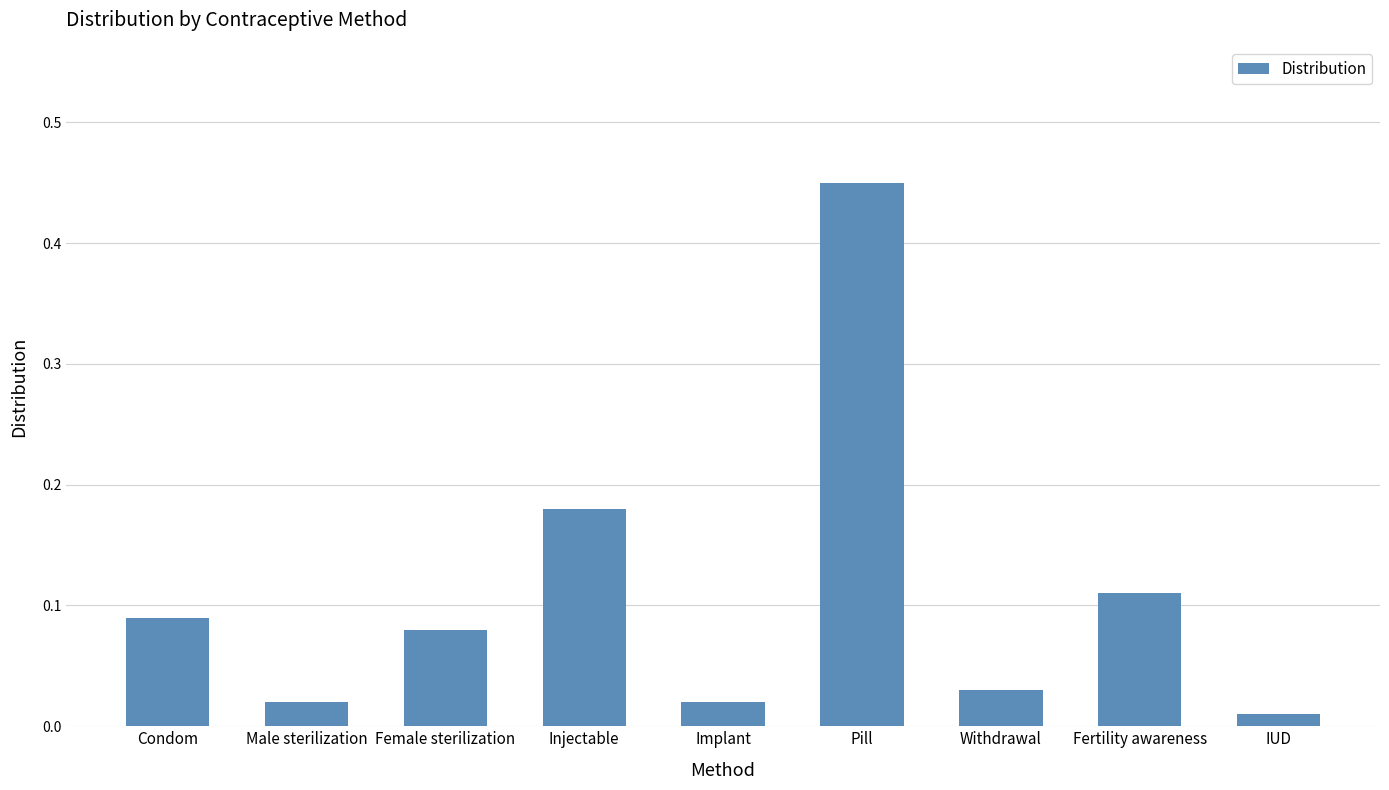

What position from the right is Fertility awareness?

2